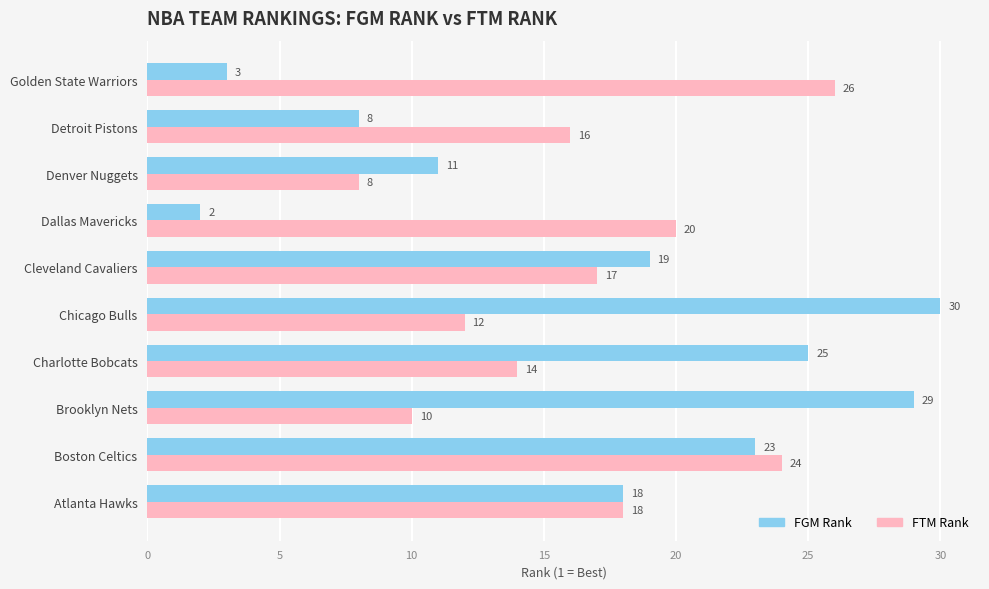

The FGM Rank series shows 2 at Denver Nuggets. True or false?

False